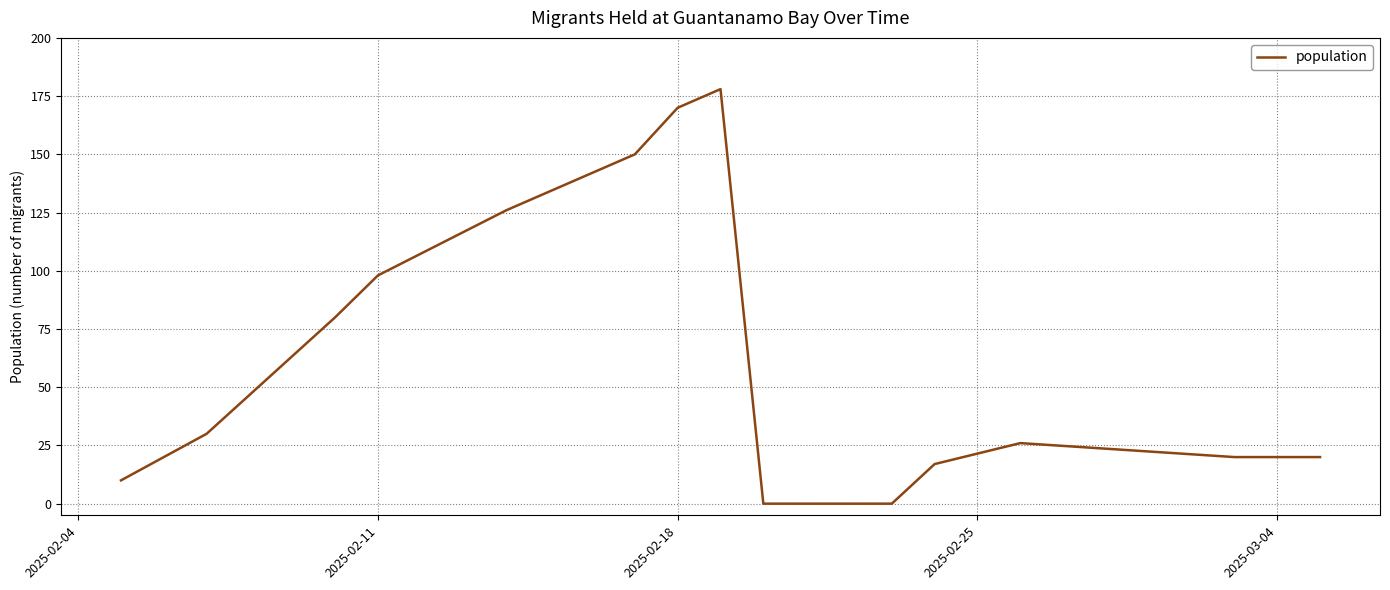

What is the maximum value shown in the chart?

178